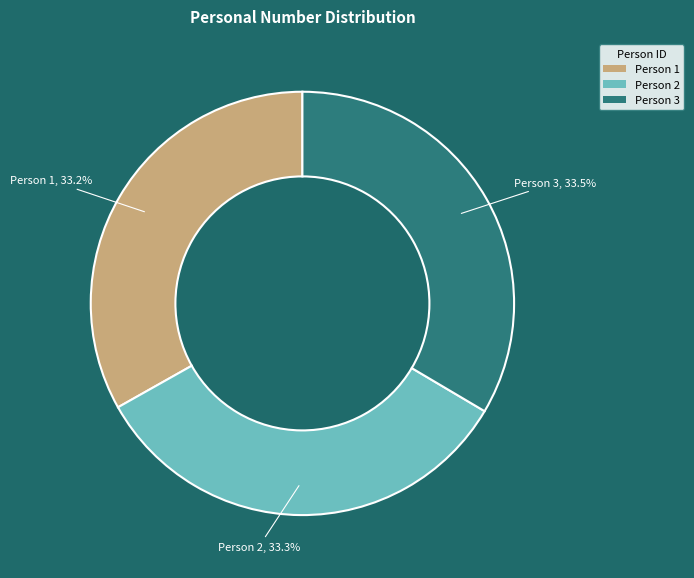

How much of the chart is everything except Person 1?

66.8%